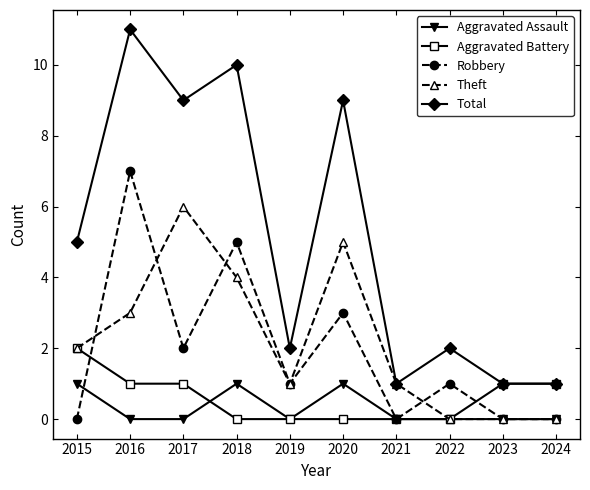

Which category has the highest value in the Total series?

2016